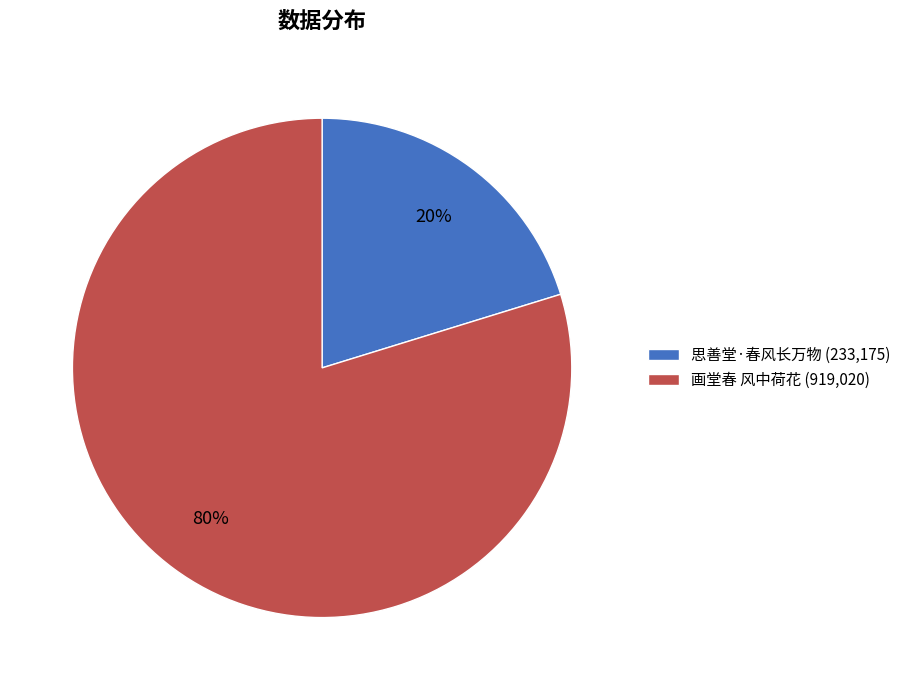

What is the smallest slice in the pie chart?

思善堂·春风长万物